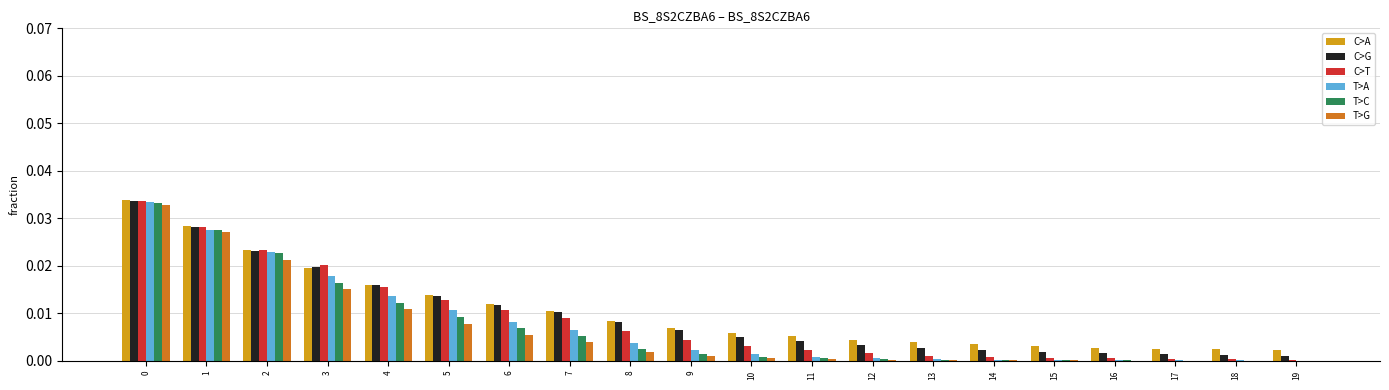

Which series changed the most between 6 and 18?

C>G